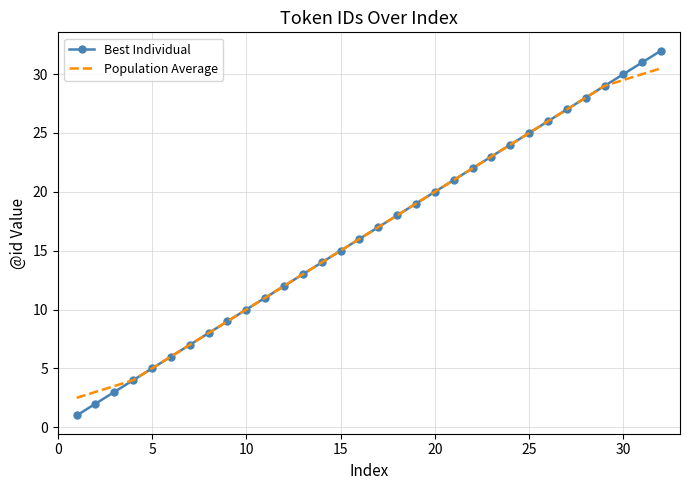

What is the highest value of the Best Individual series?

32.0